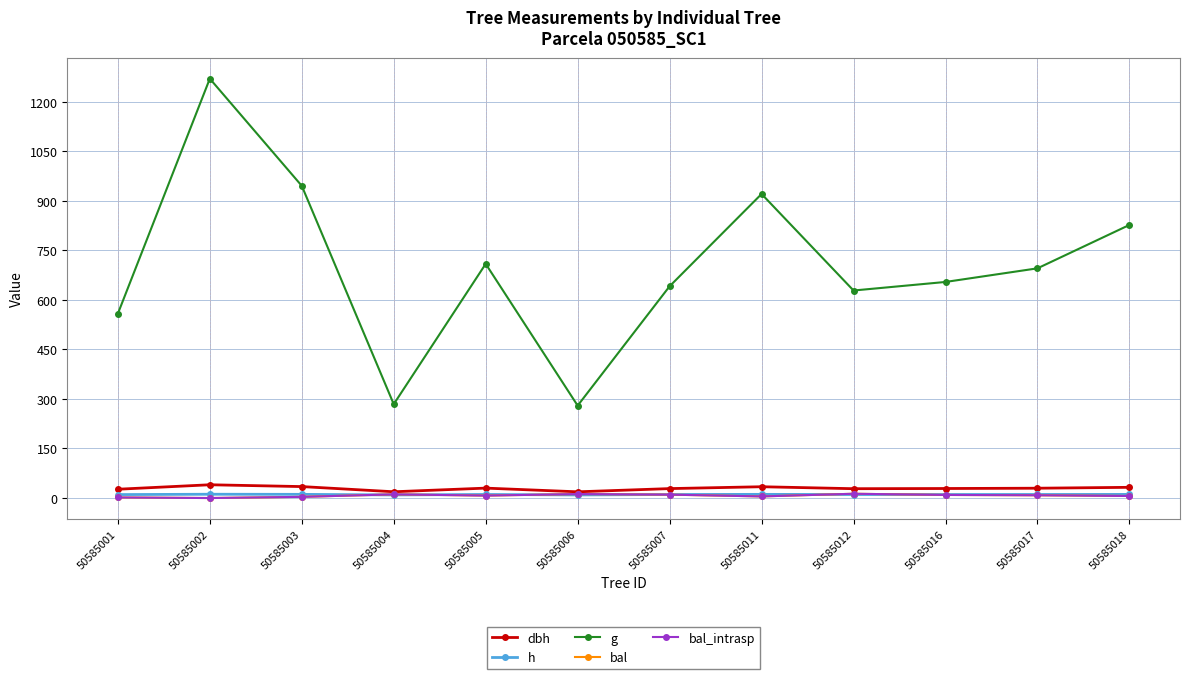

Is it true that bal equals 7.4 at 50585005?

True